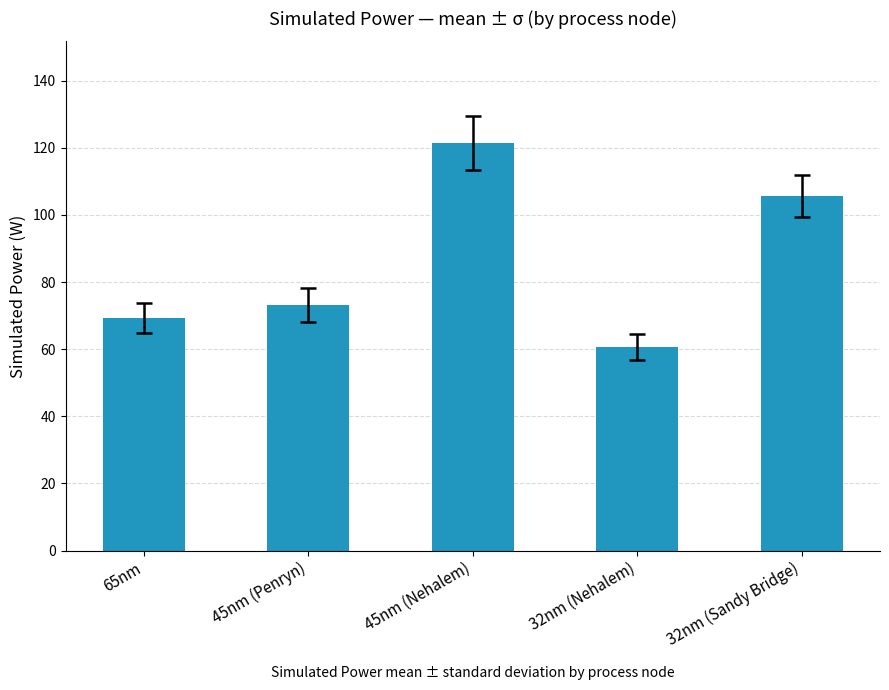

Where does the data first go above 73?

45nm (Penryn)